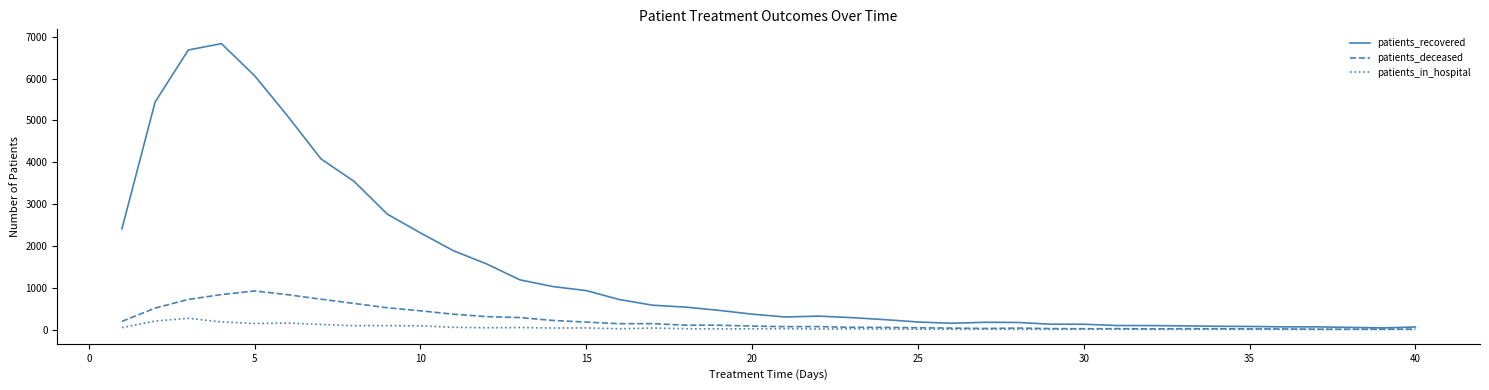

Which series has the largest total across all categories?

patients_recovered